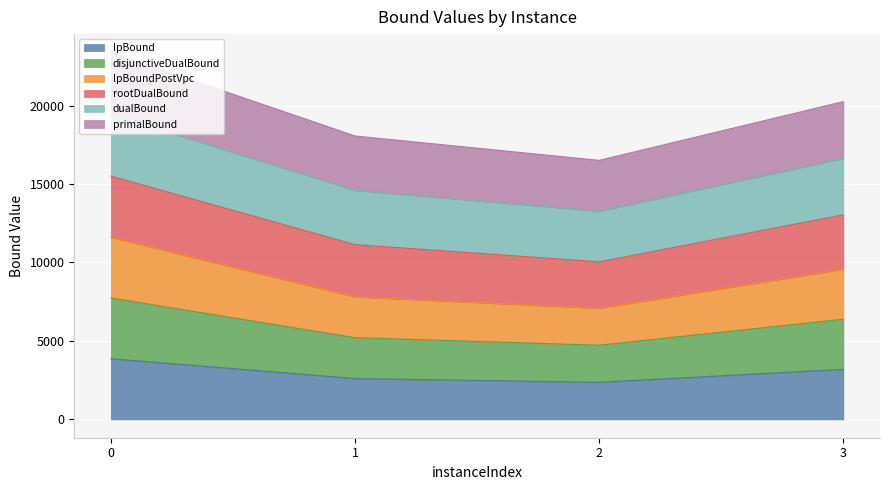

Which has a higher value, 2 or 1?

1